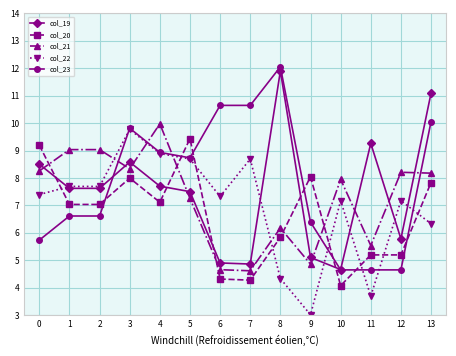

What is the minimum value shown in the chart?

3.0